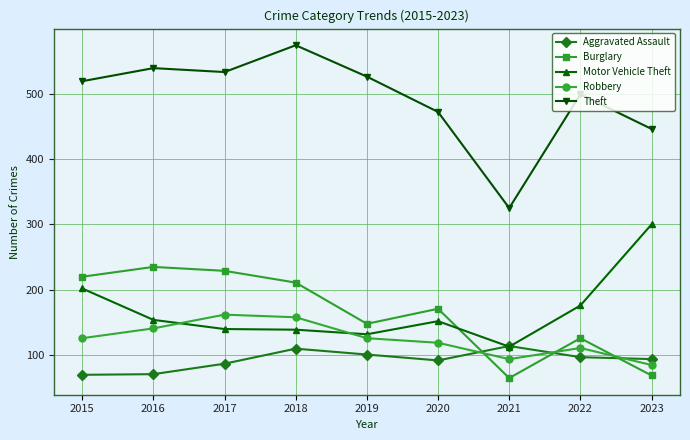

What is the difference between the maximum and minimum values in the Burglary series?

170